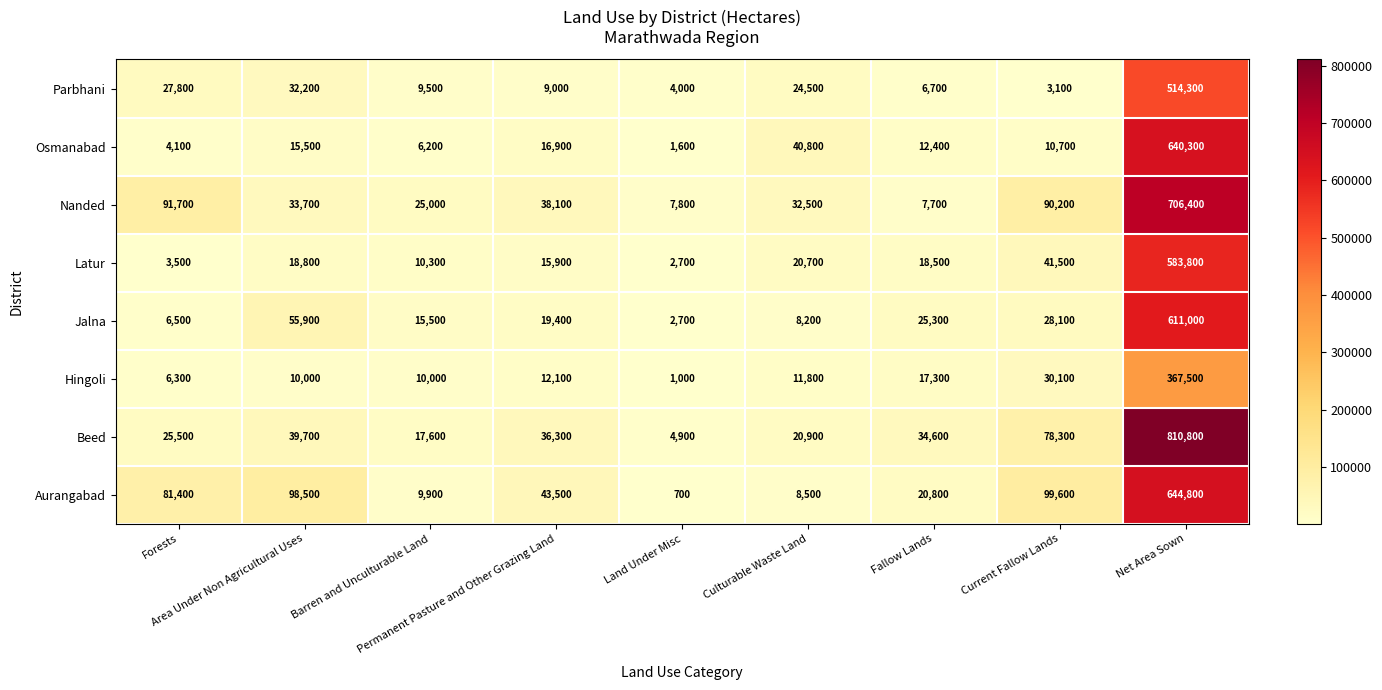

At which category is the sum across all series the highest?

Net Area Sown